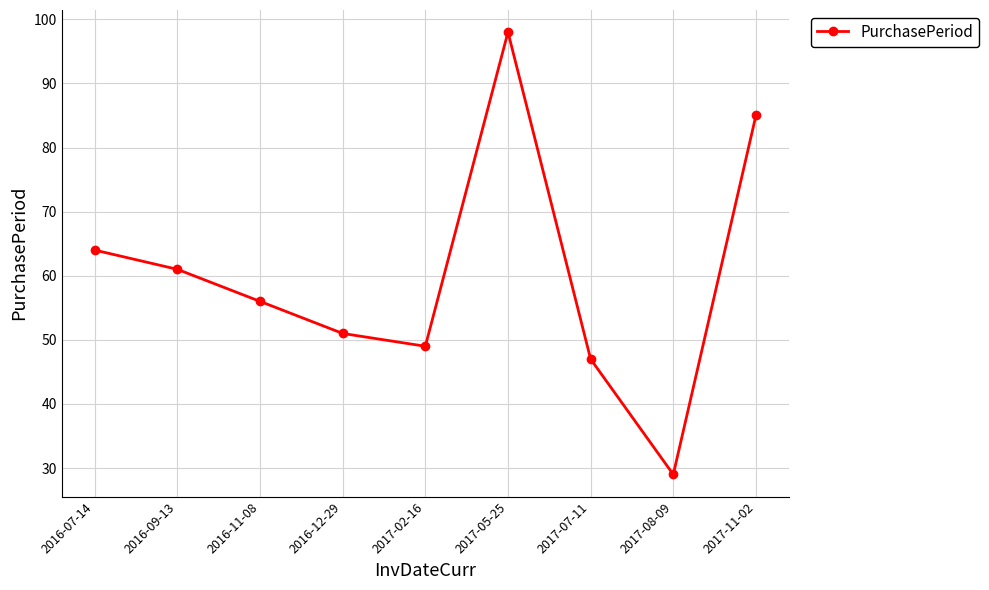

What is the difference between the maximum and minimum values?

69